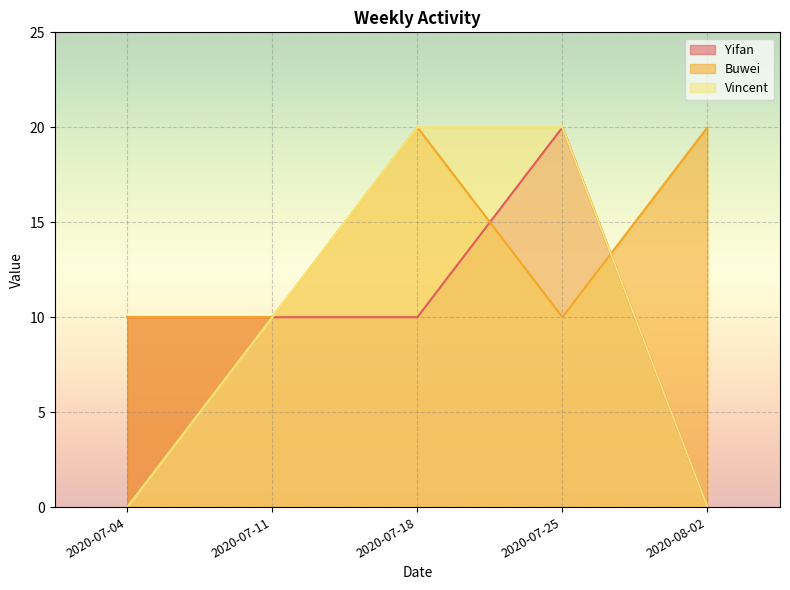

True or false: Vincent and Yifan intersect in this chart.

False